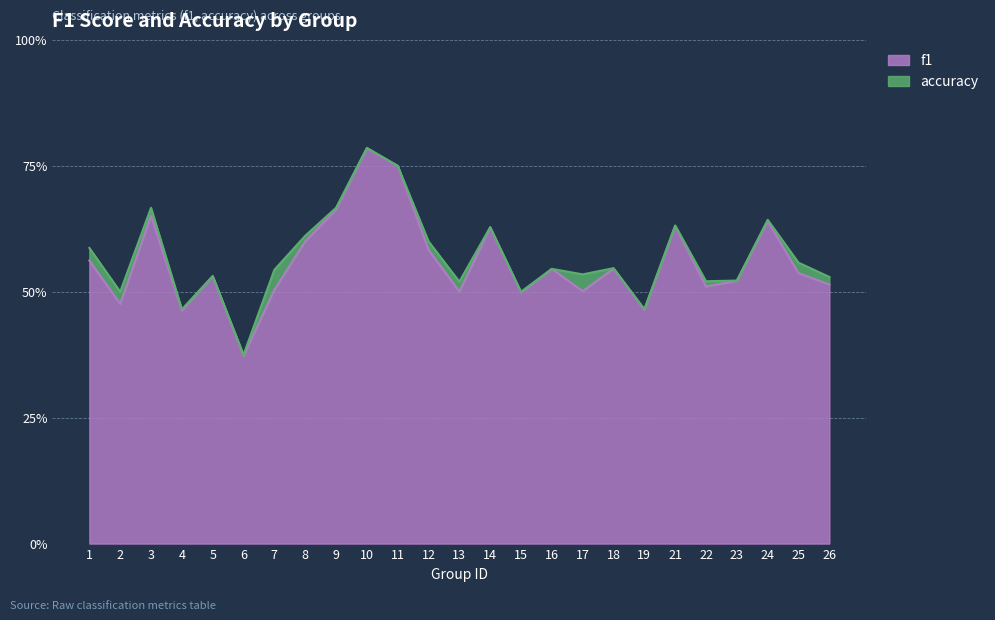

What is the sum of the f1 values at 18 and 14?

1.2